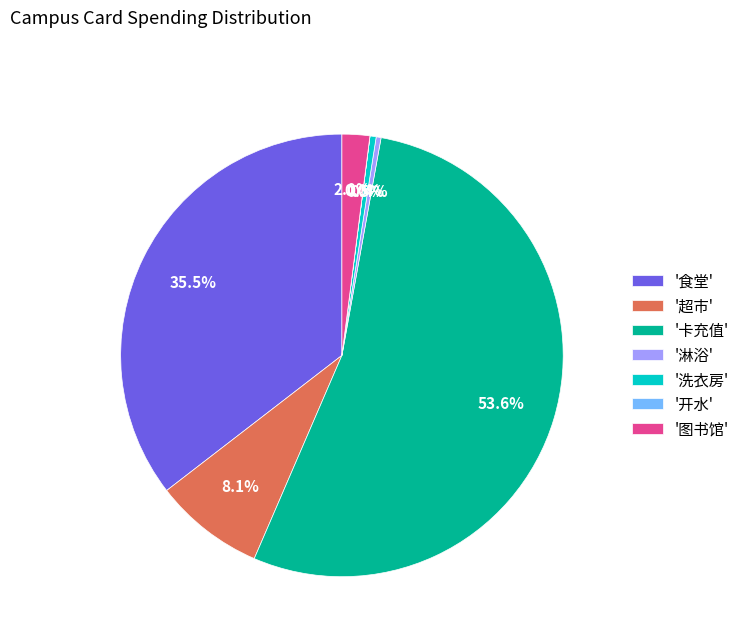

What percentage is NOT represented by '超市'?

91.9%